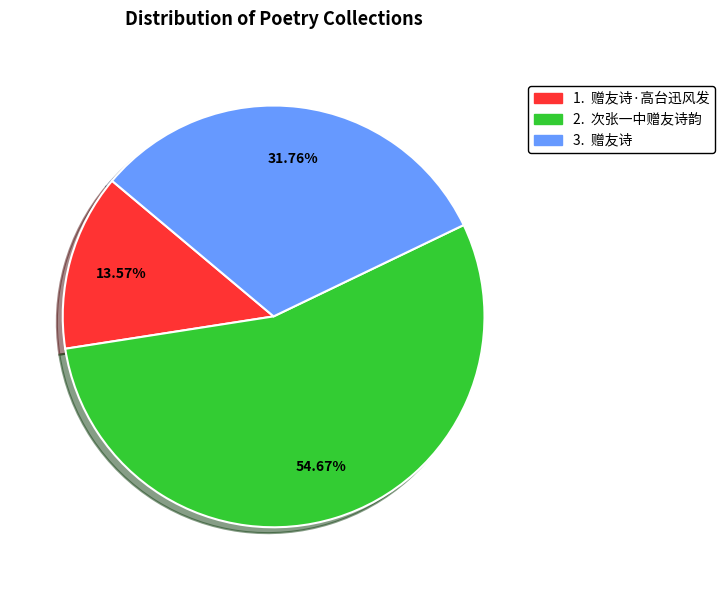

Does any single category account for the majority?

Yes